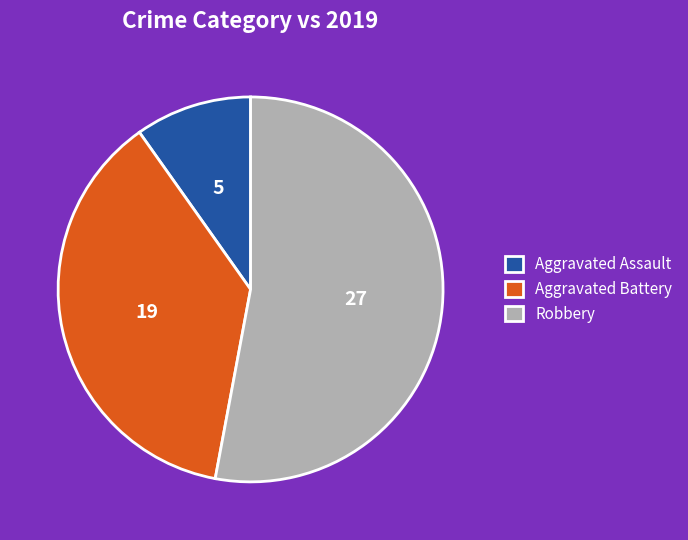

What is the smallest slice in the pie chart?

Aggravated Assault